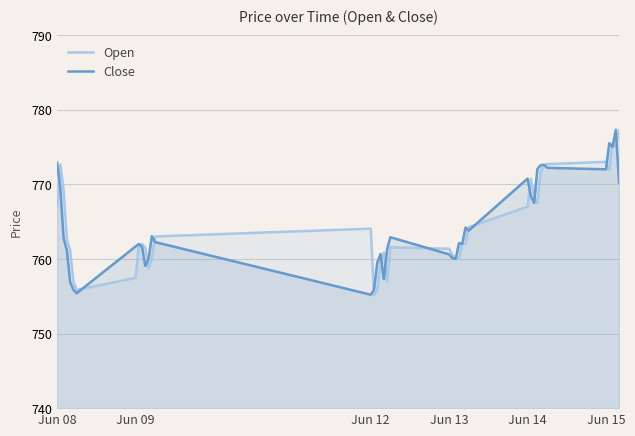

What is the spread (max minus min) of values at 31?

4.5